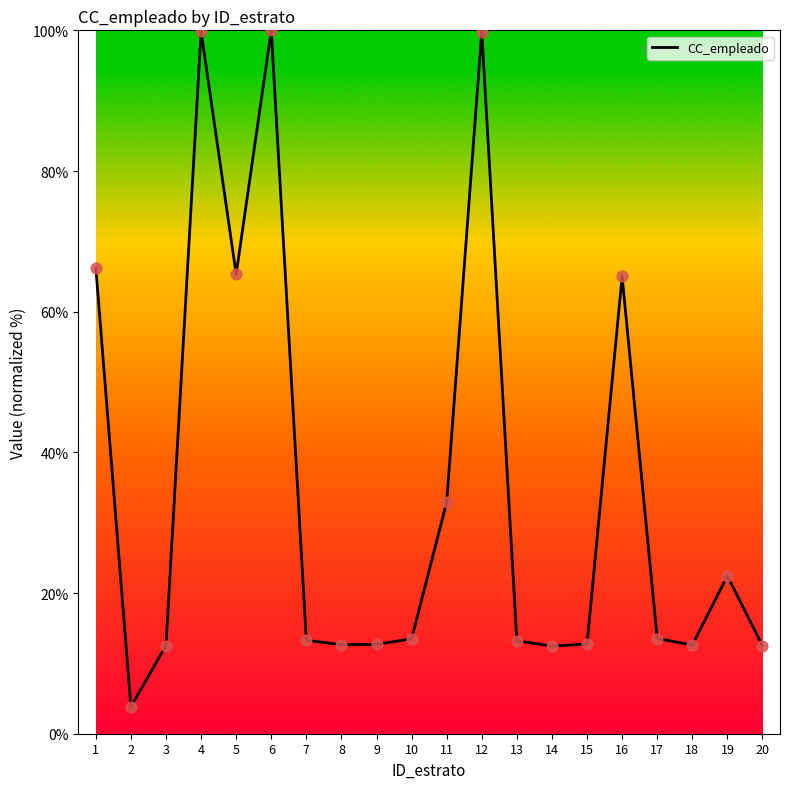

Approximately how many times larger is the value at 9 compared to 4?

0.1